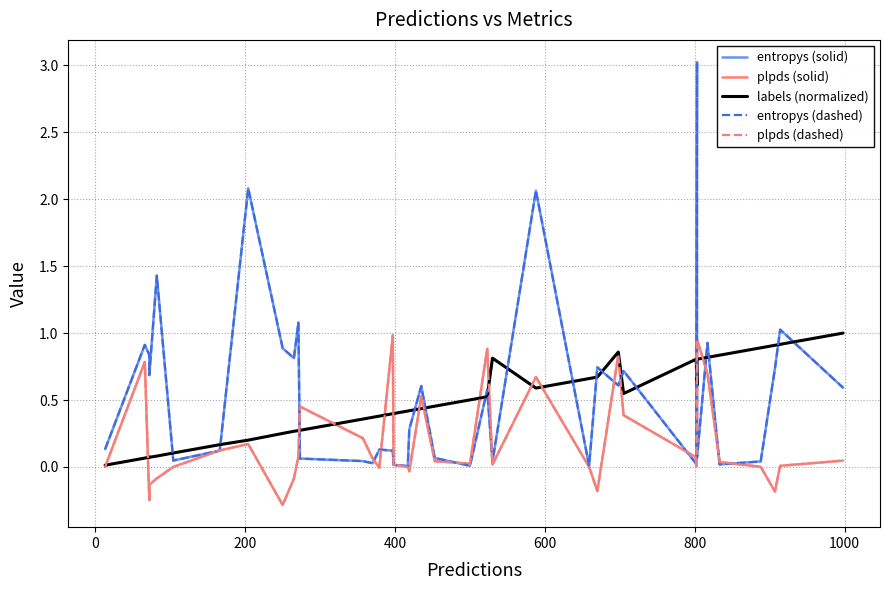

At how many categories does at least one series exceed 0?

40